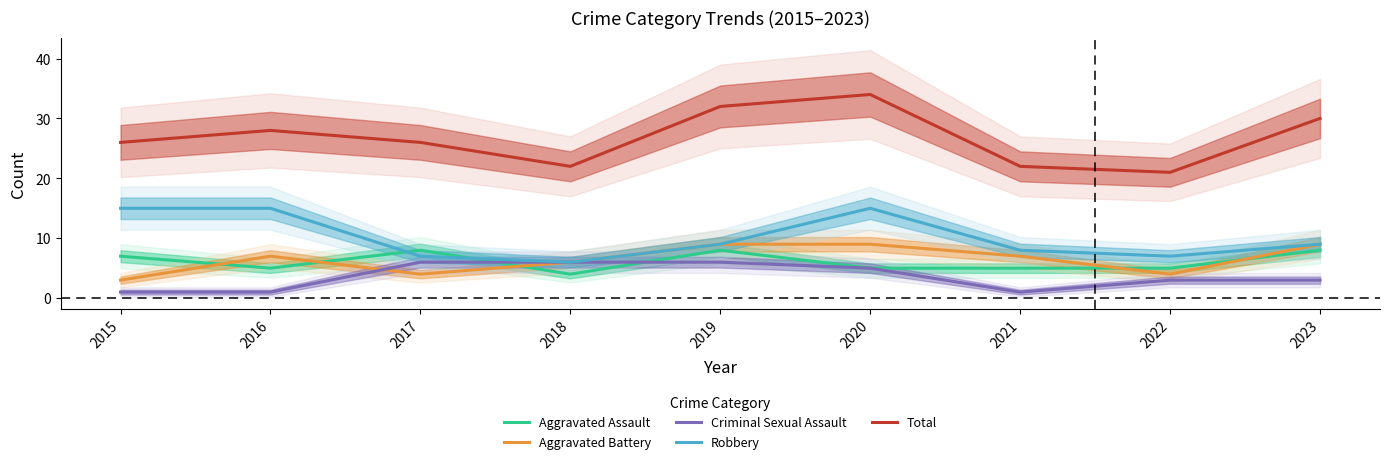

True or false: Criminal Sexual Assault has a value of 1 at 2016.

True